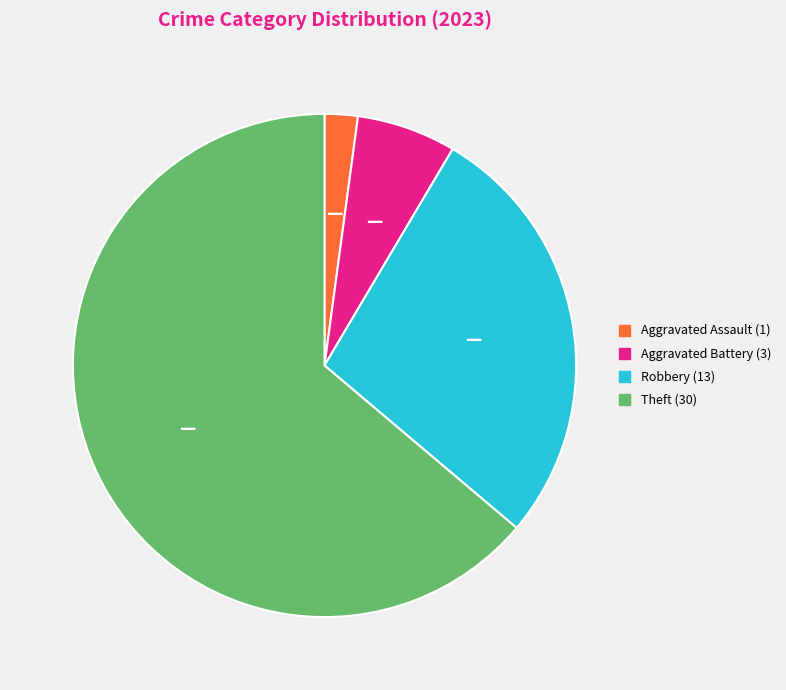

Is there any slice that represents more than half of the pie?

Yes